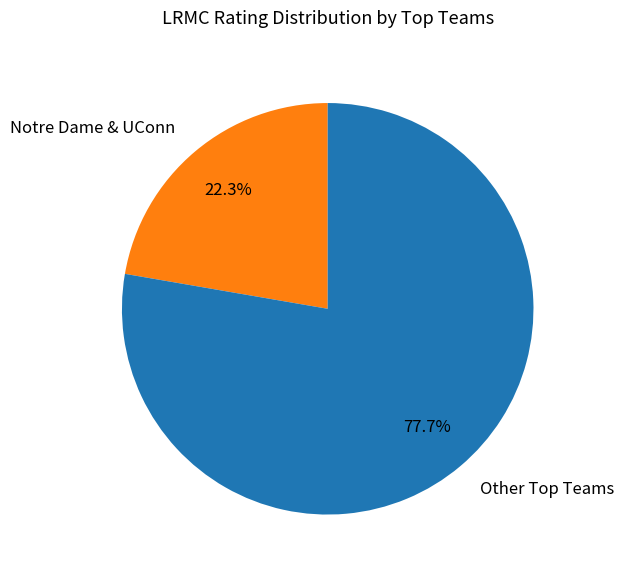

How many slices are in this pie chart?

2